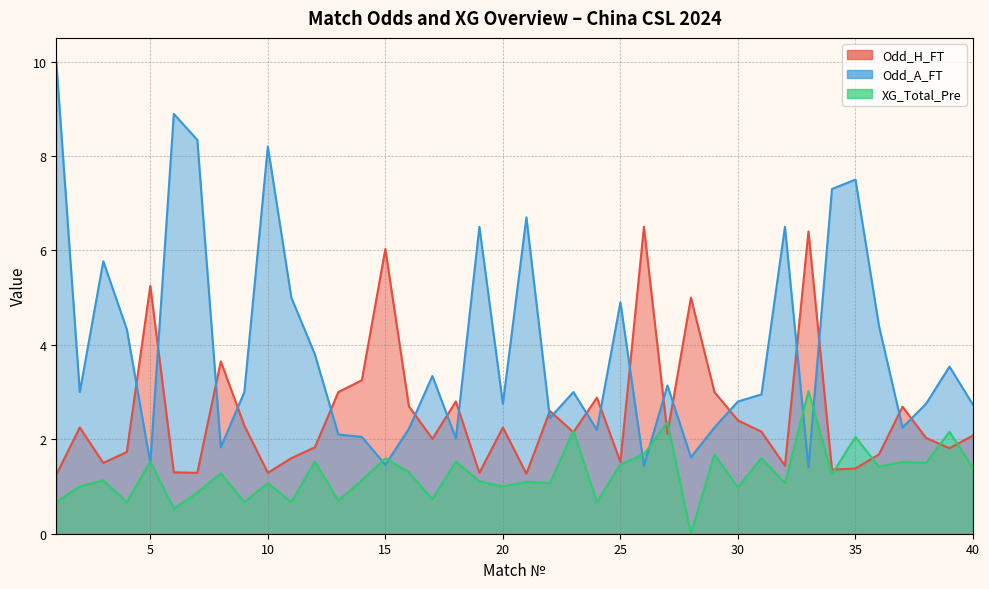

The Odd_H_FT series shows 1.3 at 40. True or false?

False